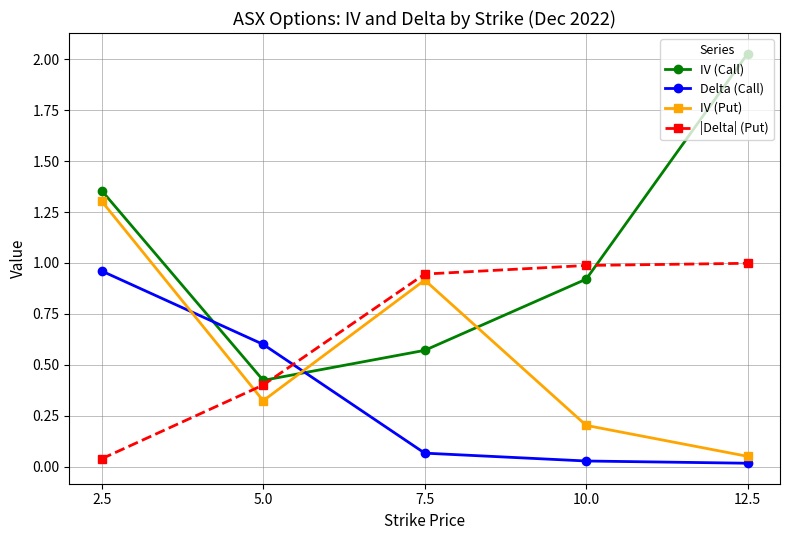

Is the value of |Delta| (Put) at 2.5 greater than the value of IV (Put) at 7.5?

No